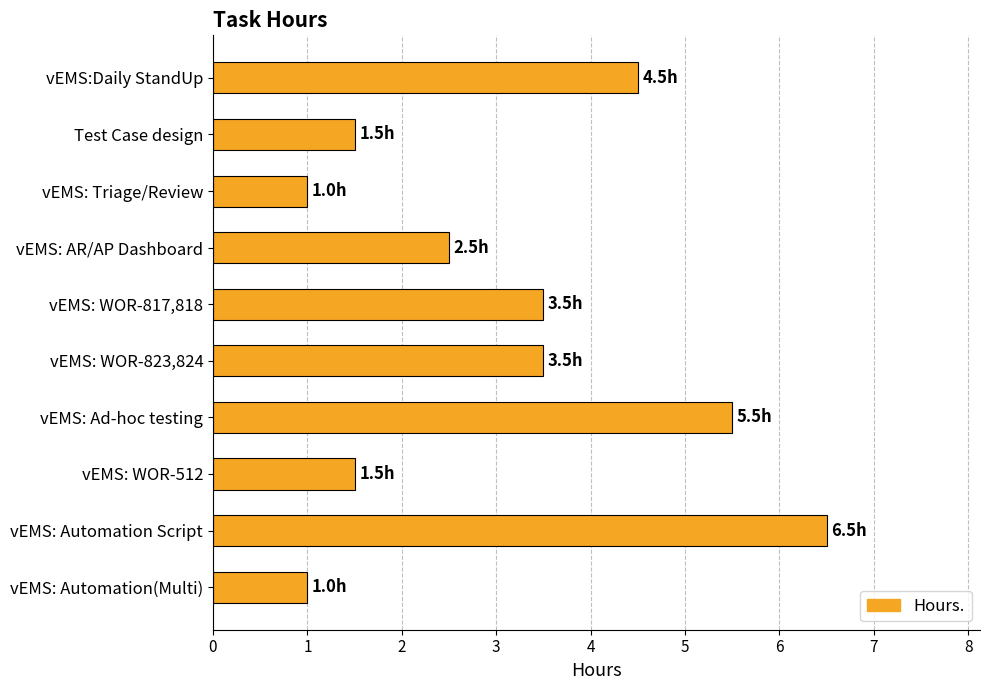

Which category has the highest value across all series?

vEMS: Automation Script